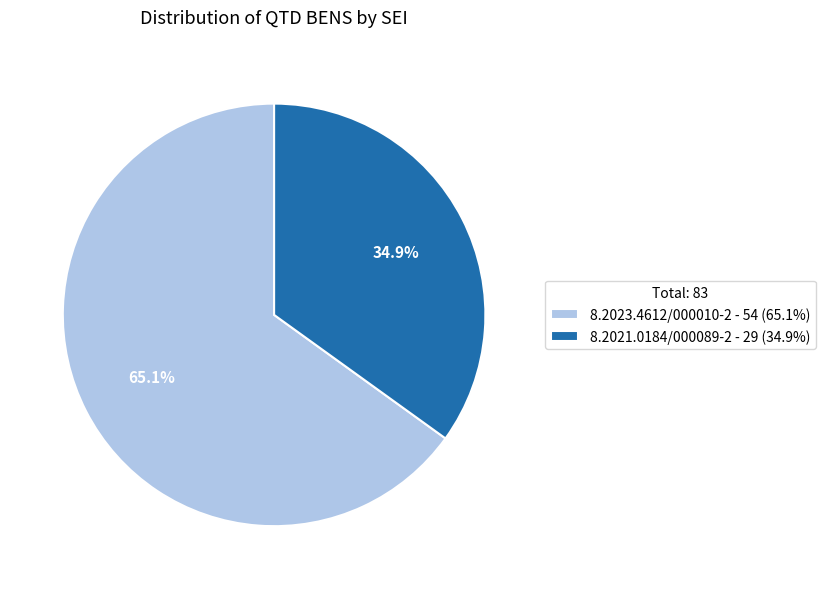

Do 8.2021.0184/000089-2 and 8.2023.4612/000010-2 together represent more than half of the pie?

Yes